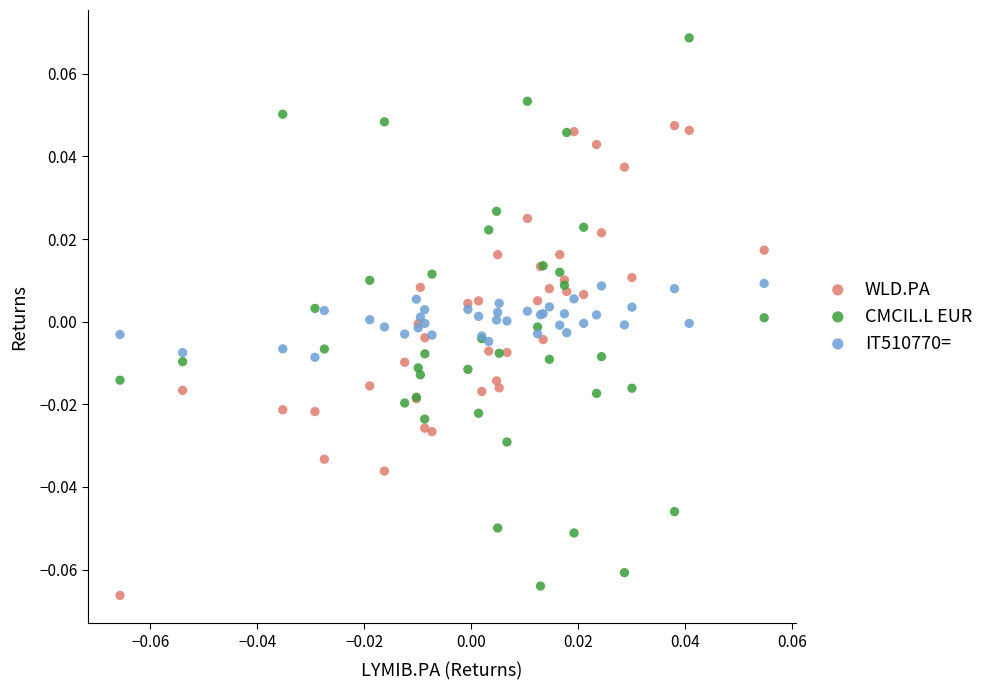

Which series has the widest spread of Y values?

CMCIL.L EUR